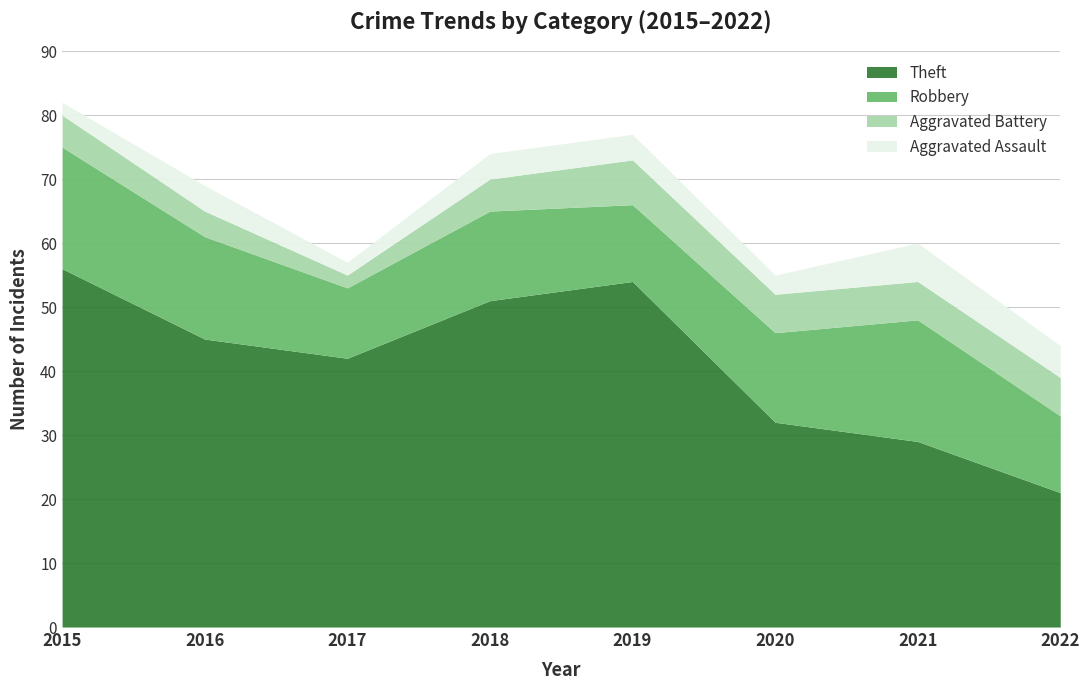

Reading left to right, list all the values displayed in this chart.

Theft: 2015=56	2016=45	2017=42	2018=51	2019=54	2020=32	2021=29	2022=21
Robbery: 2015=19	2016=16	2017=11	2018=14	2019=12	2020=14	2021=19	2022=12
Aggravated Battery: 2015=5	2016=4	2017=2	2018=5	2019=7	2020=6	2021=6	2022=6
Aggravated Assault: 2015=2	2016=4	2017=2	2018=4	2019=4	2020=3	2021=6	2022=5